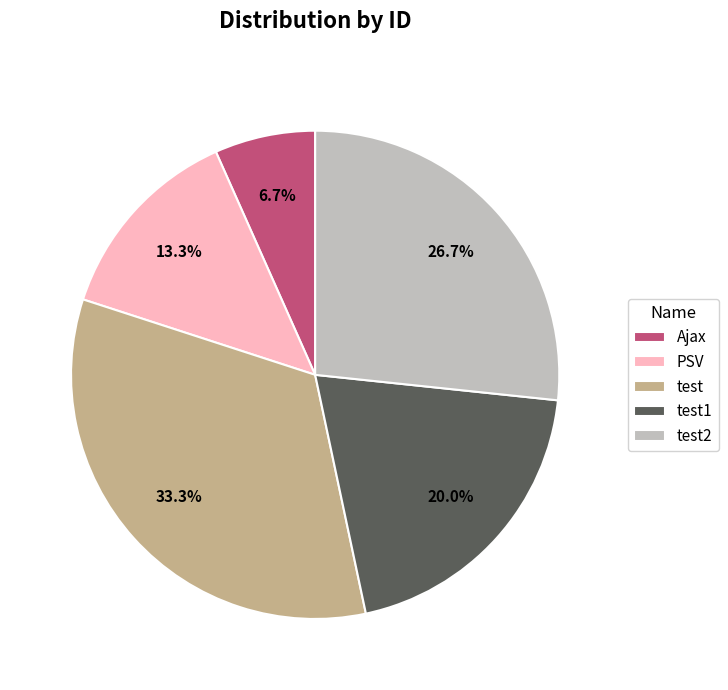

Which category has the biggest portion of the pie?

test